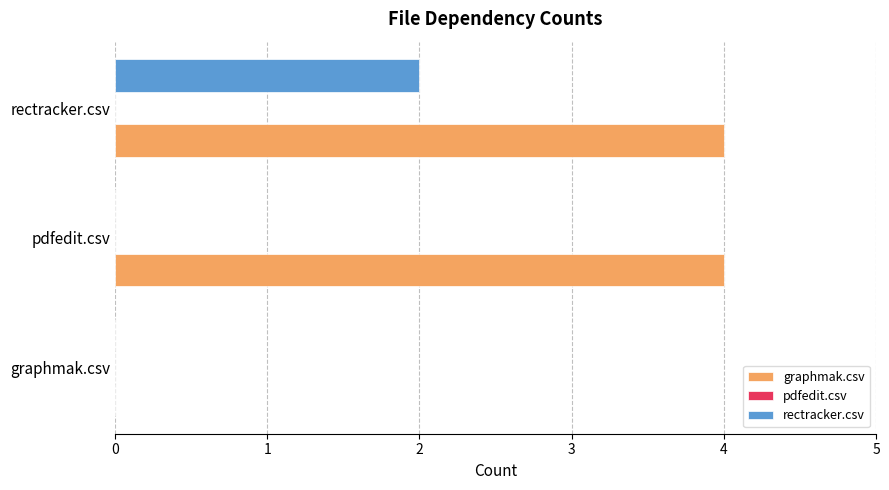

Which series changed the most between graphmak.csv and pdfedit.csv?

graphmak.csv